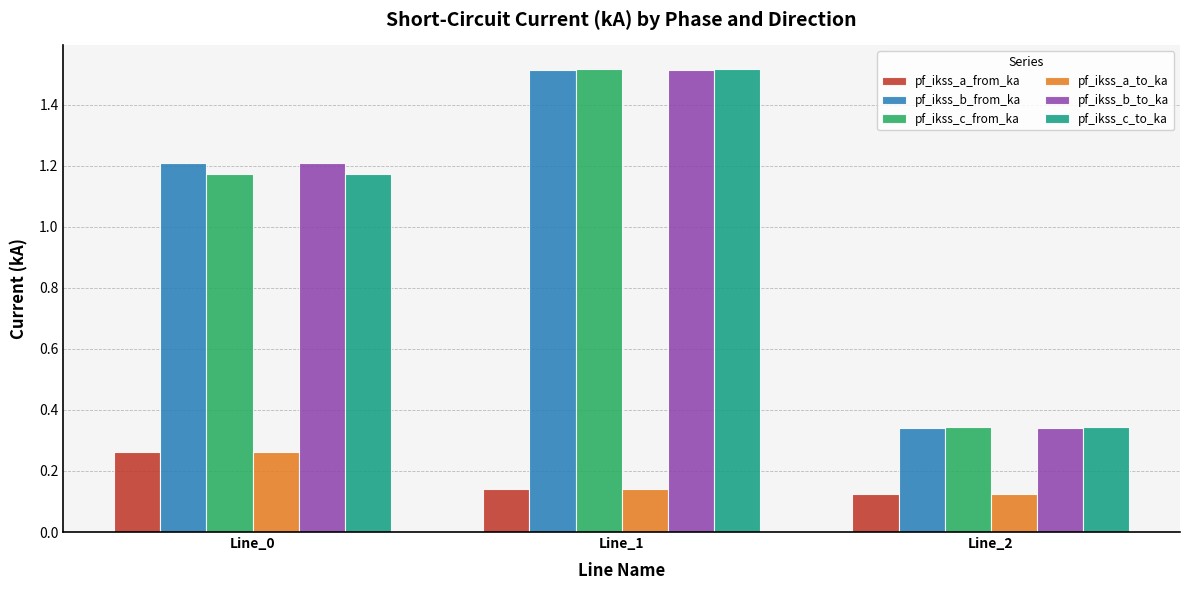

What is the difference between the pf_ikss_c_to_ka values at Line_0 and Line_2?

0.8